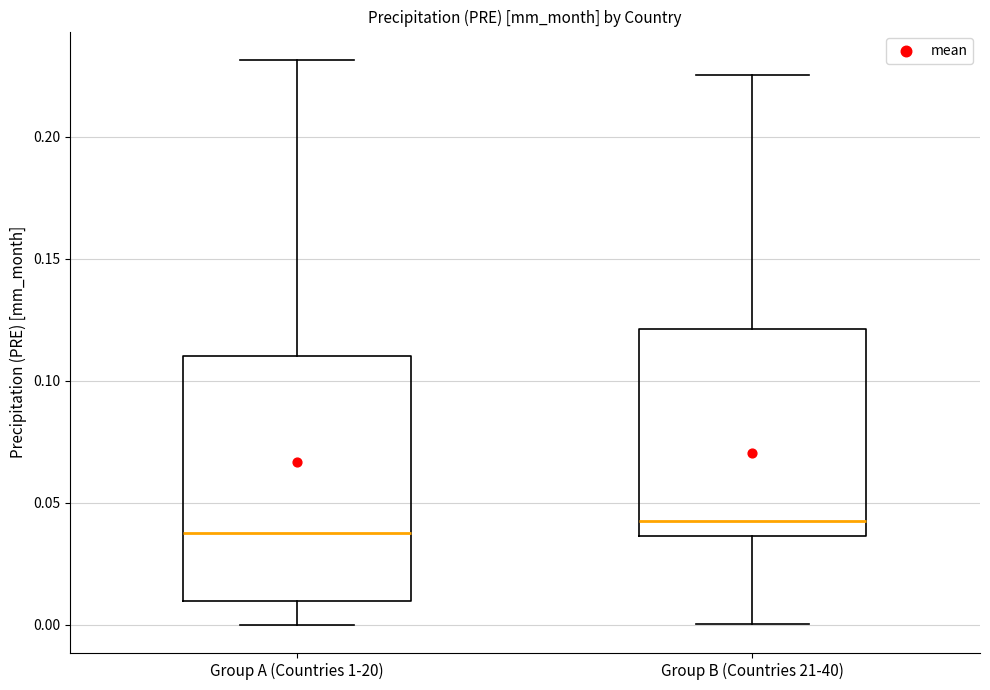

Reading left to right, transcribe this box plot: for each box, give where its median line is, the range the box spans, and where its two whiskers end, as read against the y-axis. The values are not printed on the chart, so give them approximately, as read against the axis.

Group A (Countries 1-20): median 0.035, box 0.010 to 0.110, whiskers 0.000 to 0.230
Group B (Countries 21-40): median 0.045, box 0.035 to 0.120, whiskers 0.000 to 0.225